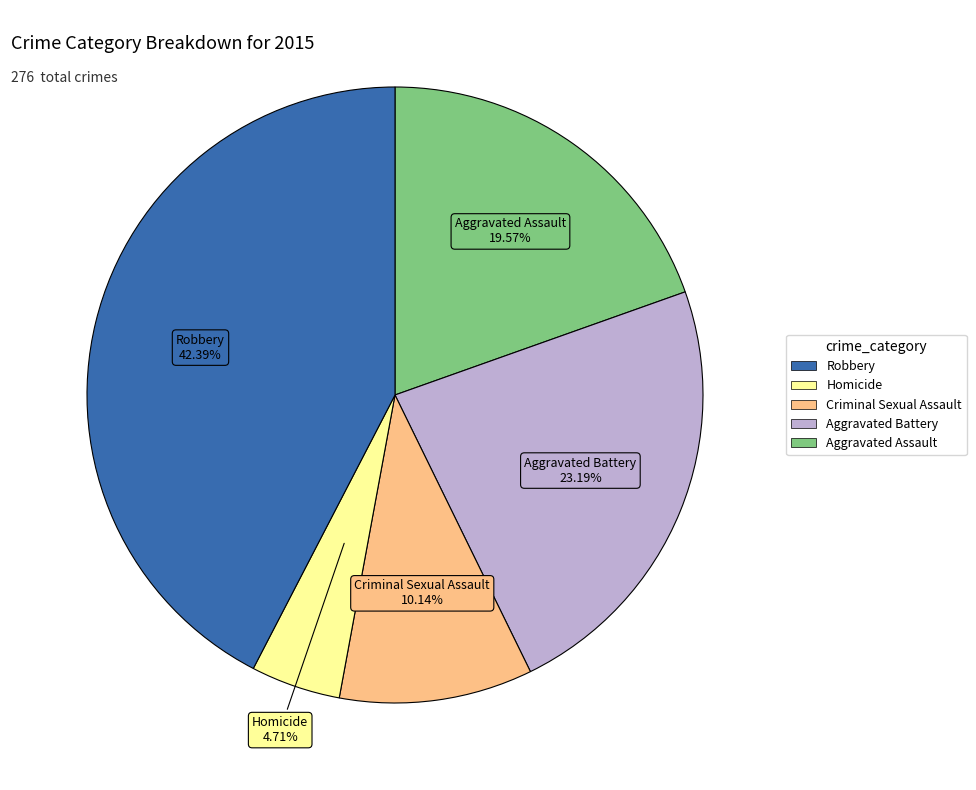

Is there a majority slice in this chart?

No